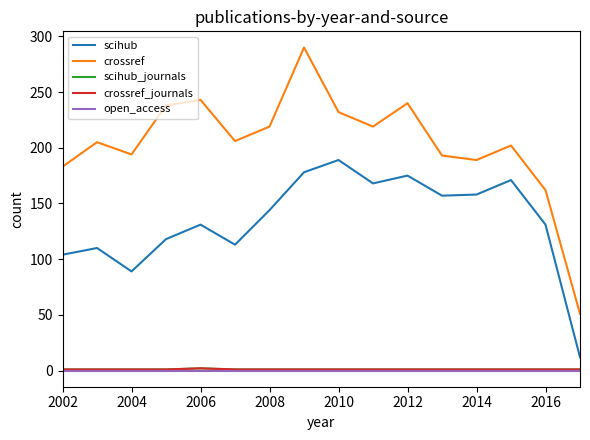

Which series has the largest total across all categories?

crossref